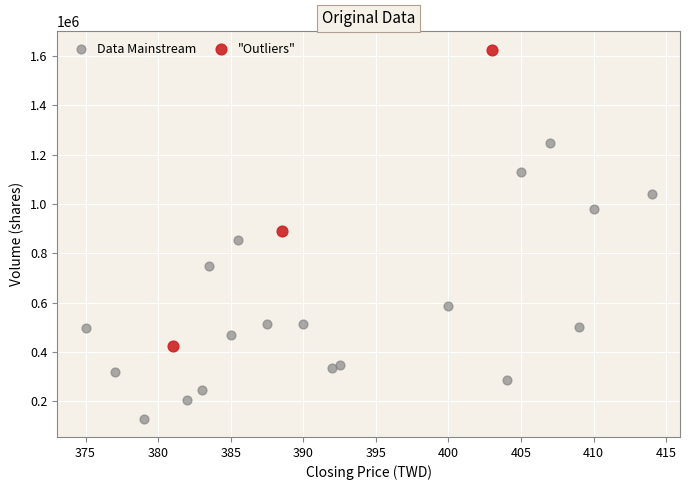

Which series reaches the maximum Y coordinate?

"Outliers"